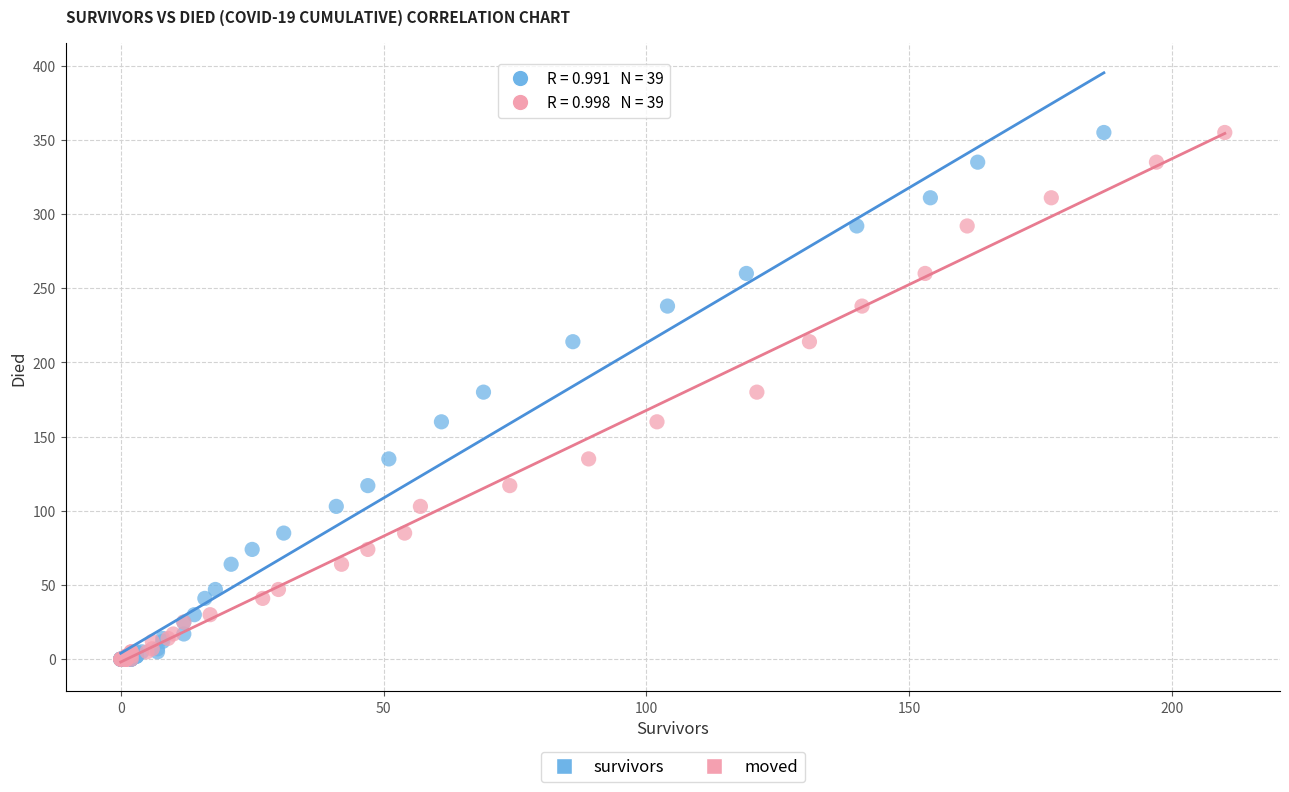

What are all the series names shown in the legend?

survivors, moved